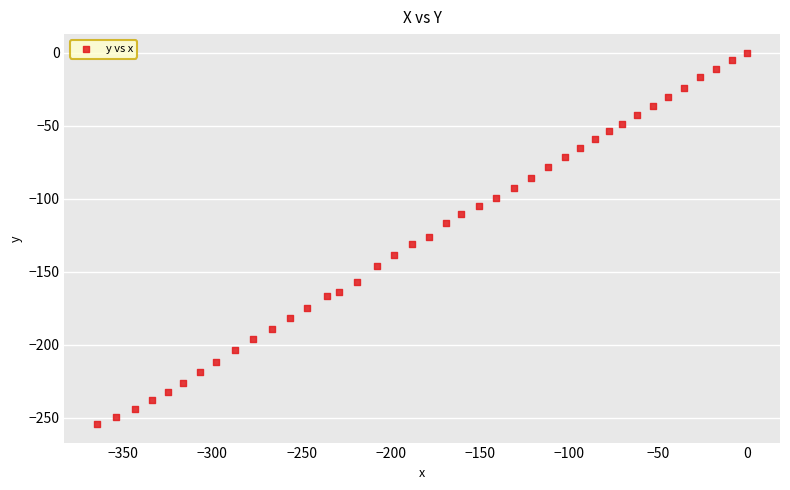

What is the range of X values (max minus min)?

364.7